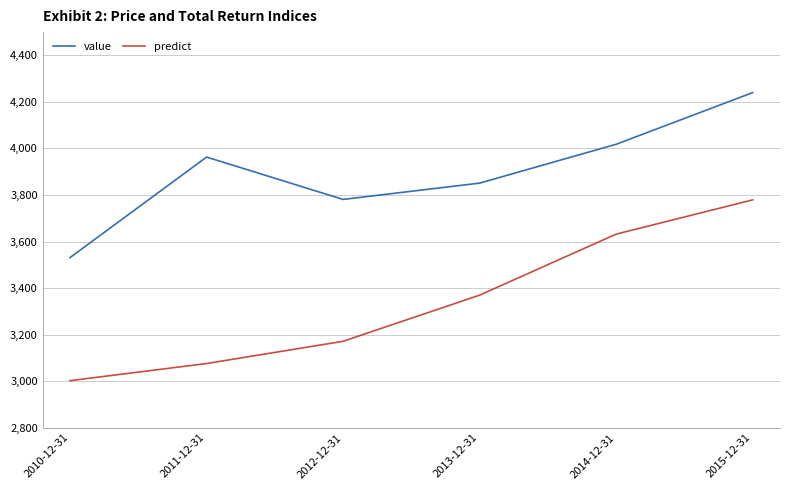

What position from the right is 2011-12-31?

5